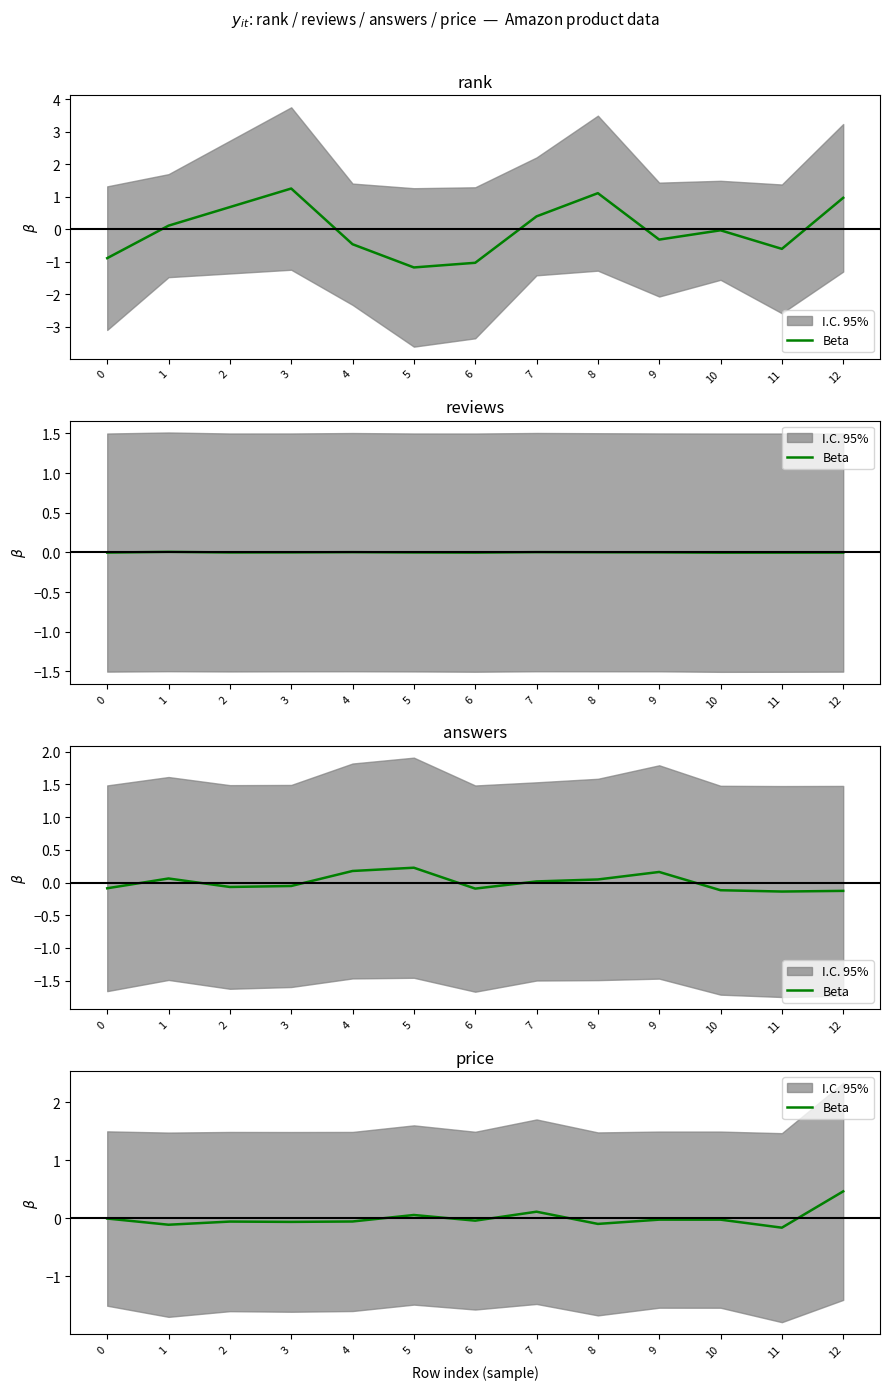

True or false: the data shows -0.1 at 1.

True